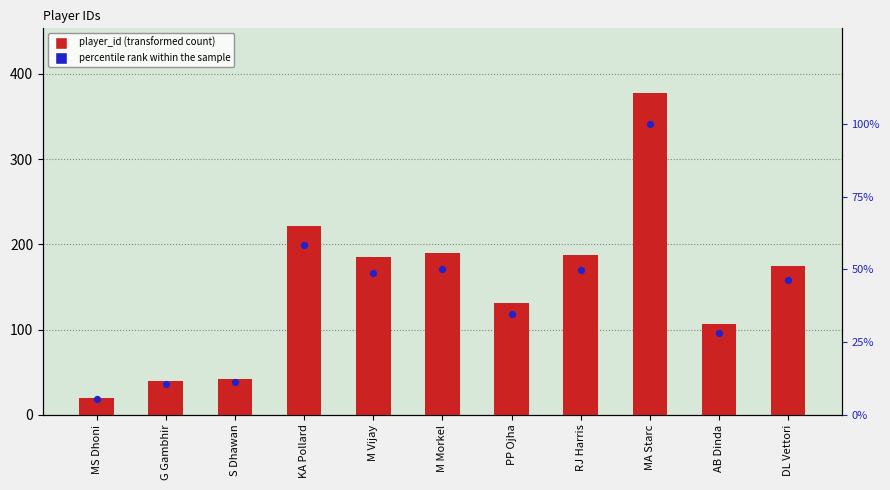

Is the value of percentile rank within the sample at MS Dhoni greater than the value of player_id at G Gambhir?

No